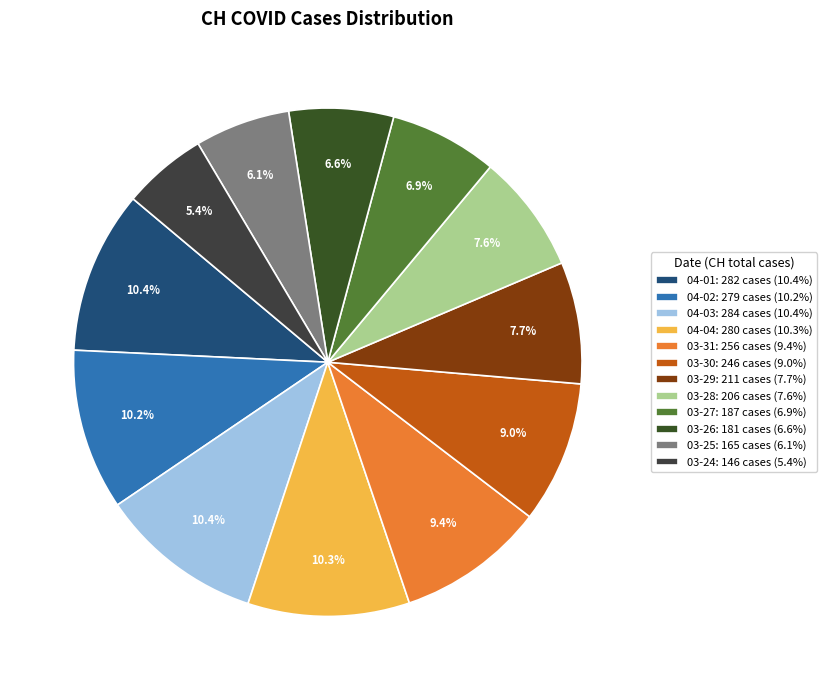

Which category has the smallest portion of the pie?

03-24: 146 cases (5.4%)